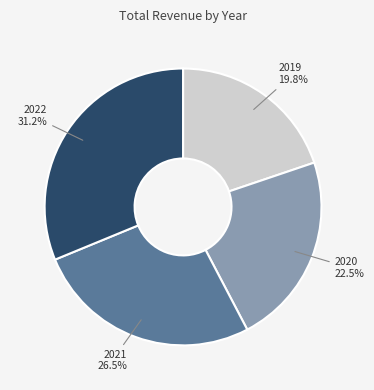

What percentage is NOT represented by 2021?

73.5%